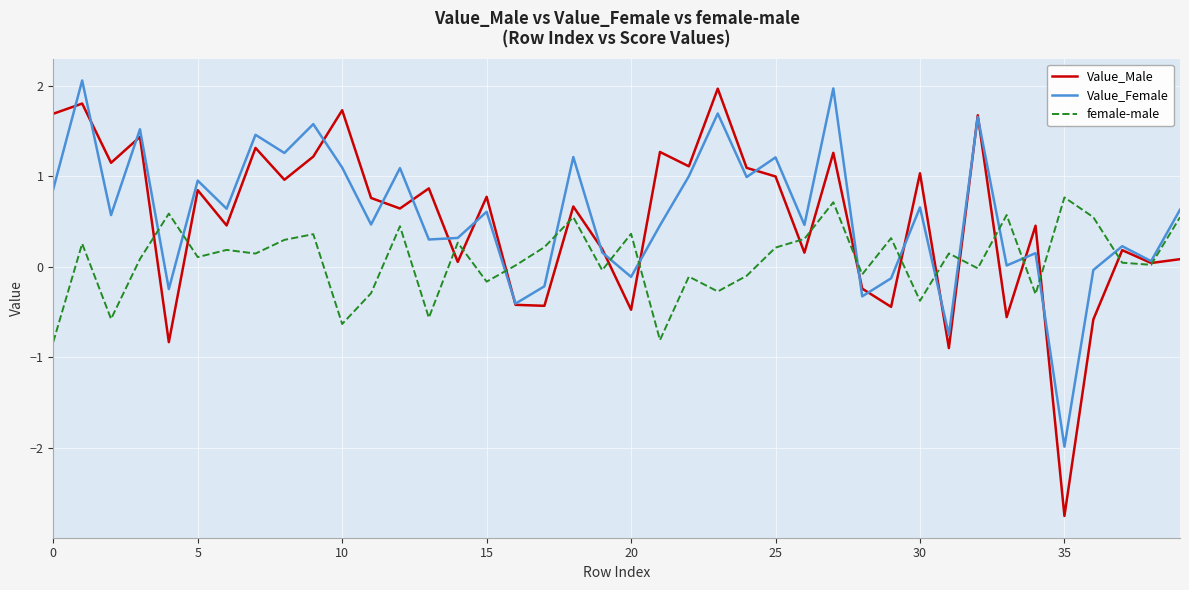

Does the chart have visible grid lines?

Yes